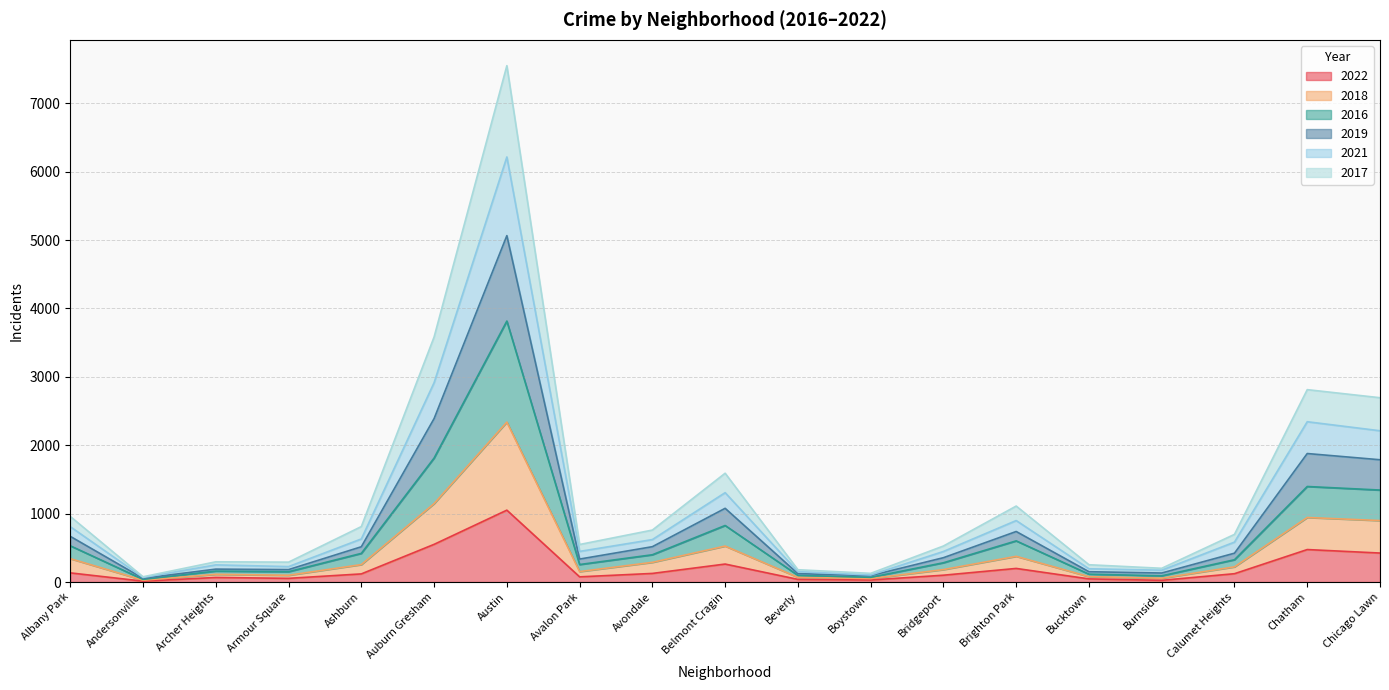

What are all the series names shown in the legend?

2022, 2018, 2016, 2019, 2021, 2017